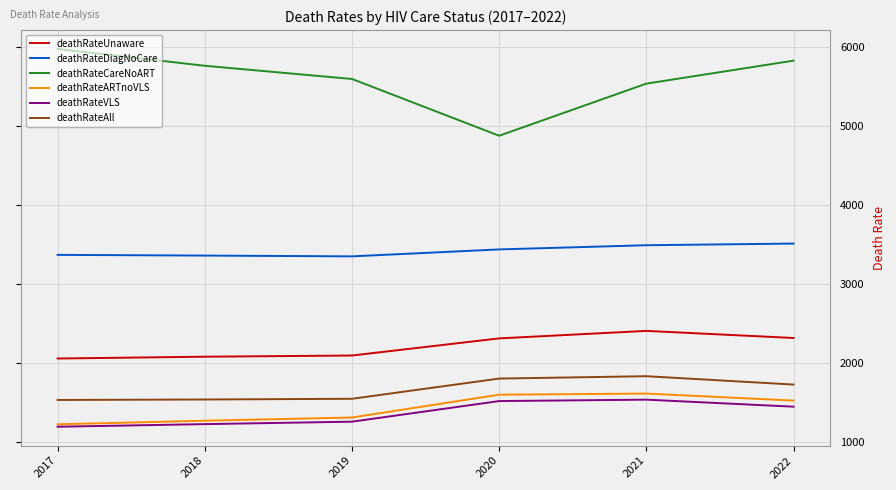

What is the total value across all series at 2022?

16352